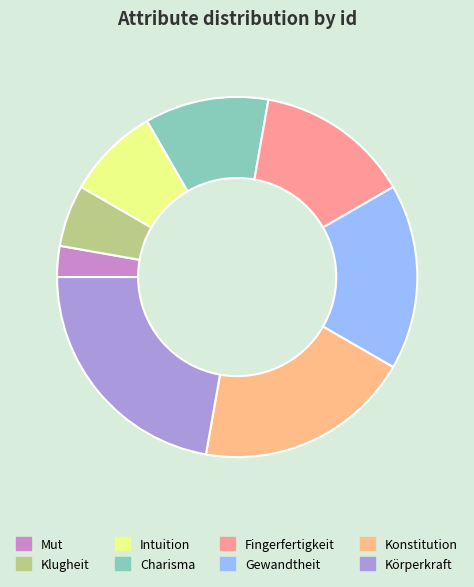

How many segments does this pie chart have?

8